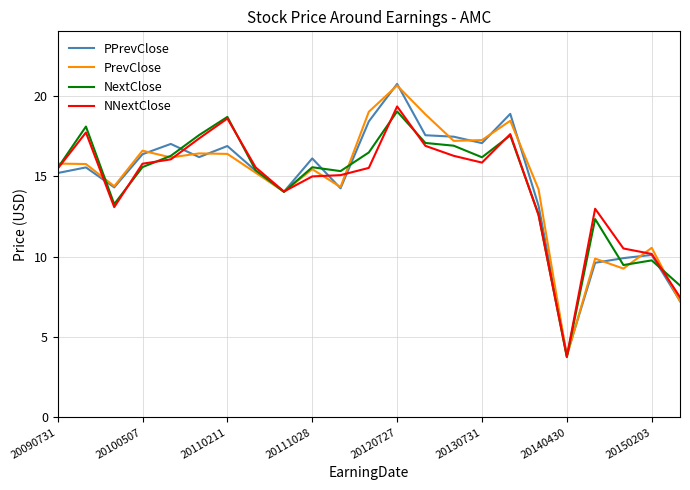

What is the maximum value for NNextClose?

19.3